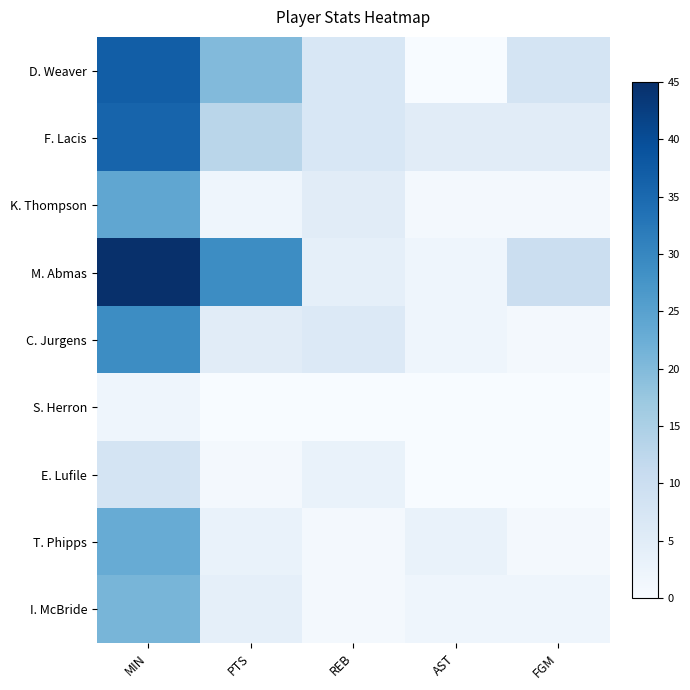

List the series in order of their peak value, lowest first.

S. Herron, E. Lufile, I. McBride, T. Phipps, K. Thompson, C. Jurgens, F. Lacis, D. Weaver, M. Abmas